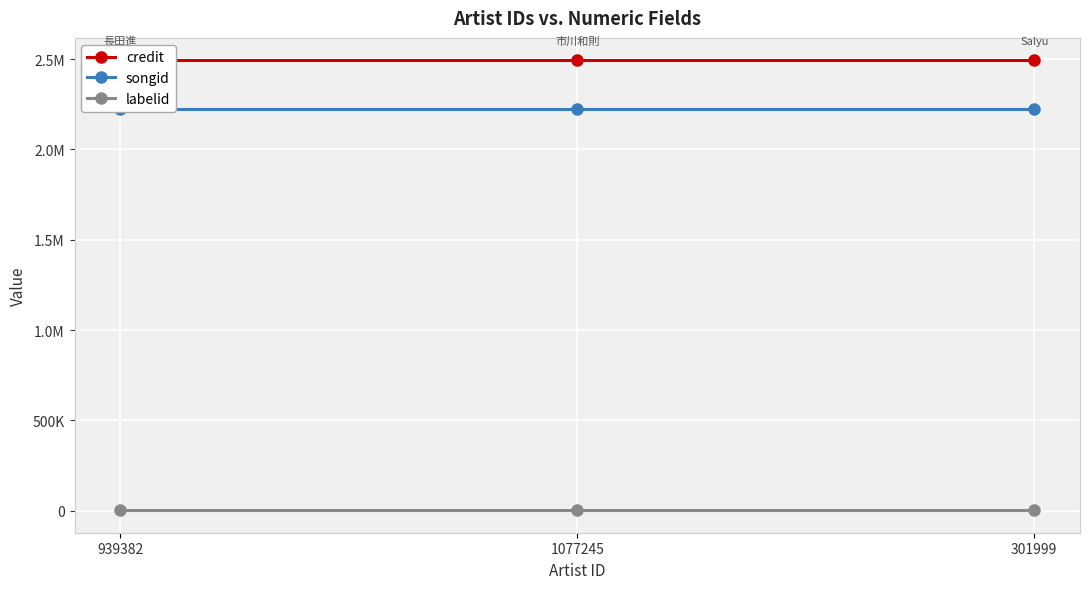

What are all the series names shown in the legend?

credit, songid, labelid